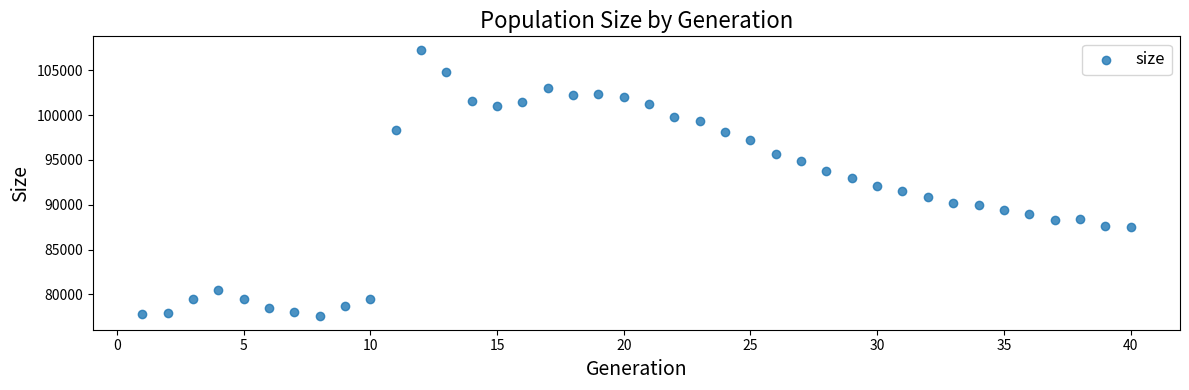

What is the range of Y values (max minus min)?

29766